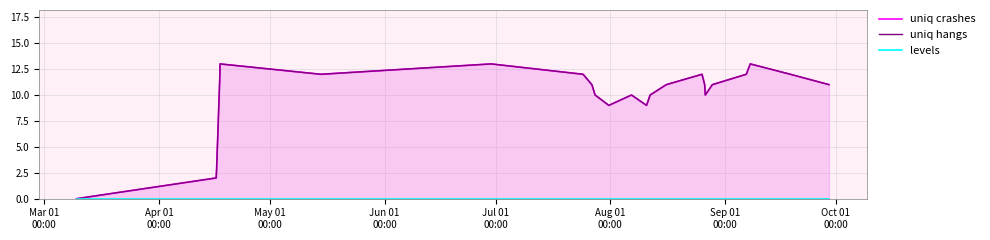

True or false: uniq crashes has a value of 6 at 22.

False